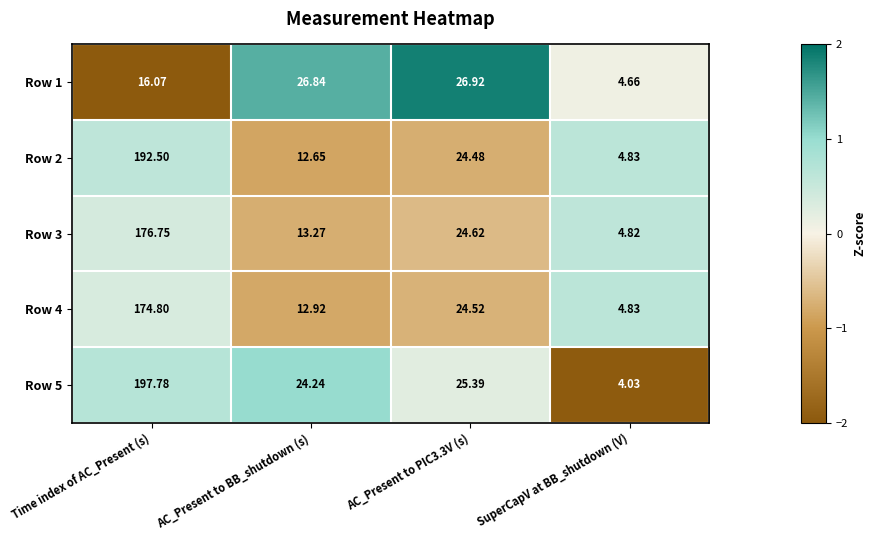

Which label corresponds to the largest value in the chart?

Time index of AC_Present (s)